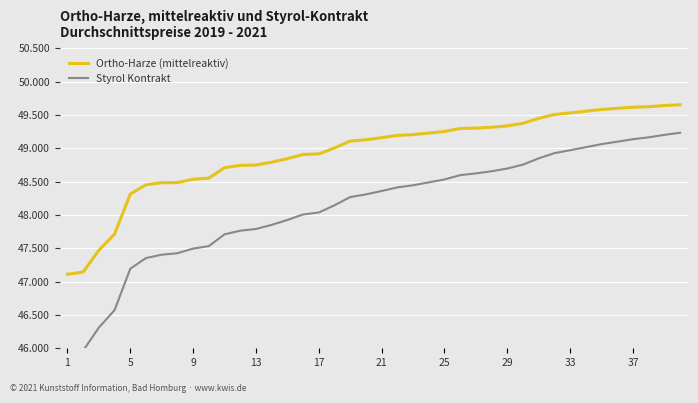

Between 13 and 36, which series saw the biggest shift?

Styrol Kontrakt